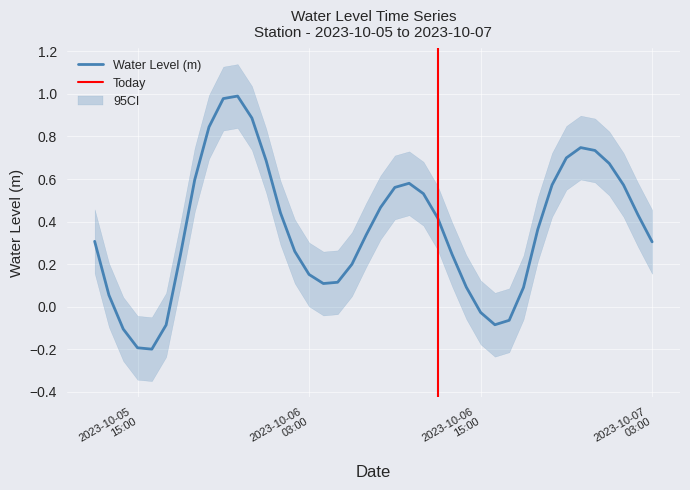

Reading left to right, transcribe all the data shown in this chart.

0.3	0.1	-0.1	-0.2	-0.2	-0.1	0.2	0.6	0.8	1.0	1.0	0.9	0.7	0.4	0.3	0.2	0.1	0.1	0.2	0.3	0.5	0.6	0.6	0.5	0.4	0.2	0.1	-0.0	-0.1	-0.1	0.1	0.4	0.6	0.7	0.7	0.7	0.7	0.6	0.4	0.3